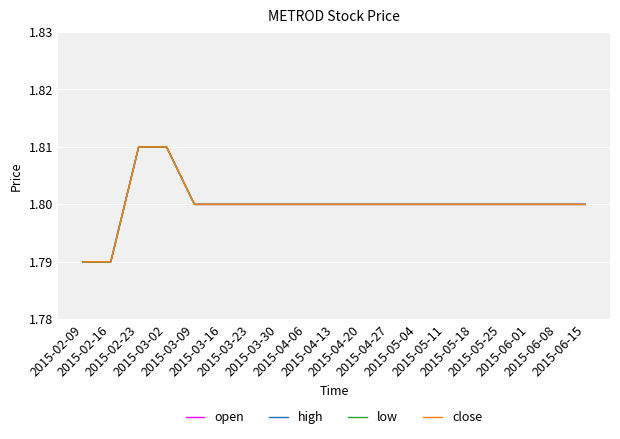

Between 2015-04-13 and 2015-06-01, which series saw the biggest shift?

open